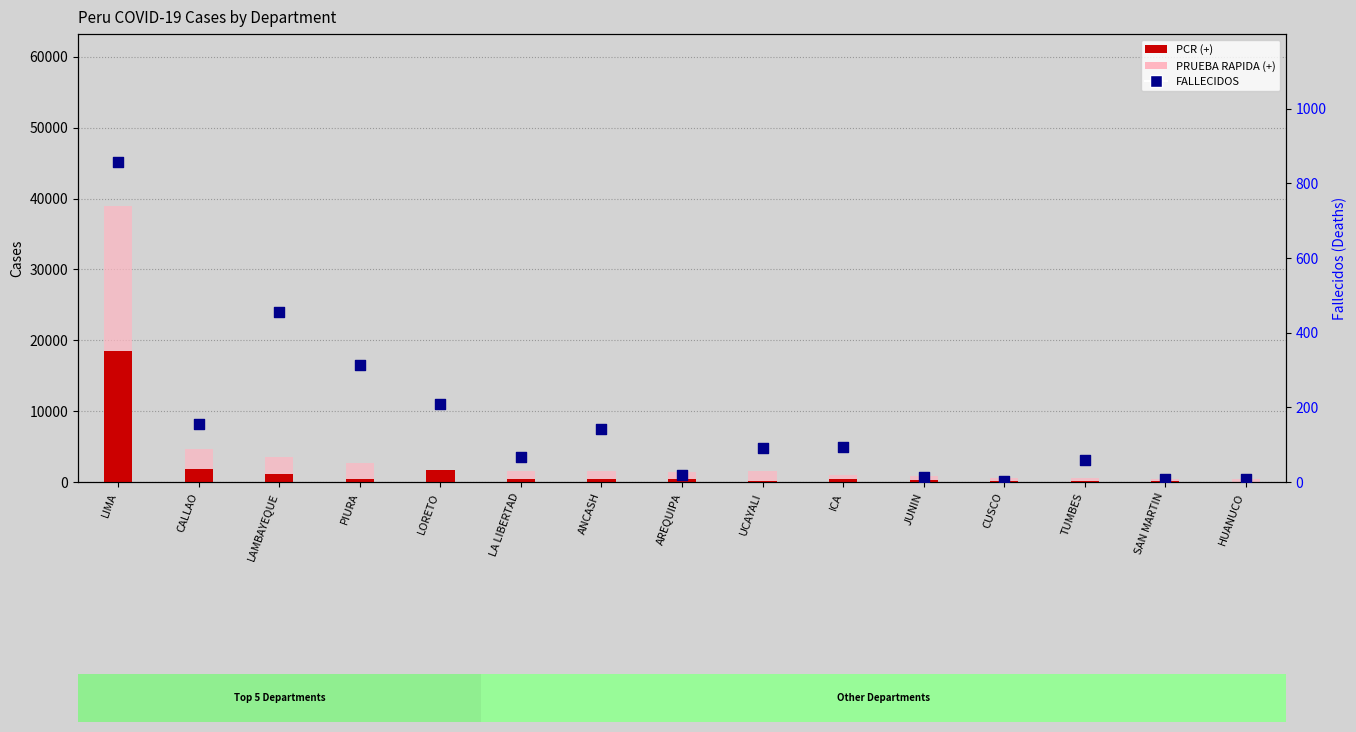

Is the value of PRUEBA RAPIDA (+) at CUSCO greater than the value of FALLECIDOS at HUANUCO?

Yes